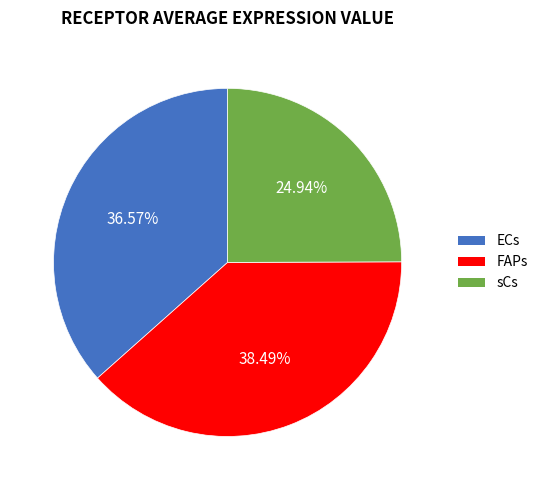

To the nearest percent, what is the difference between the largest and smallest slice percentages?

14%